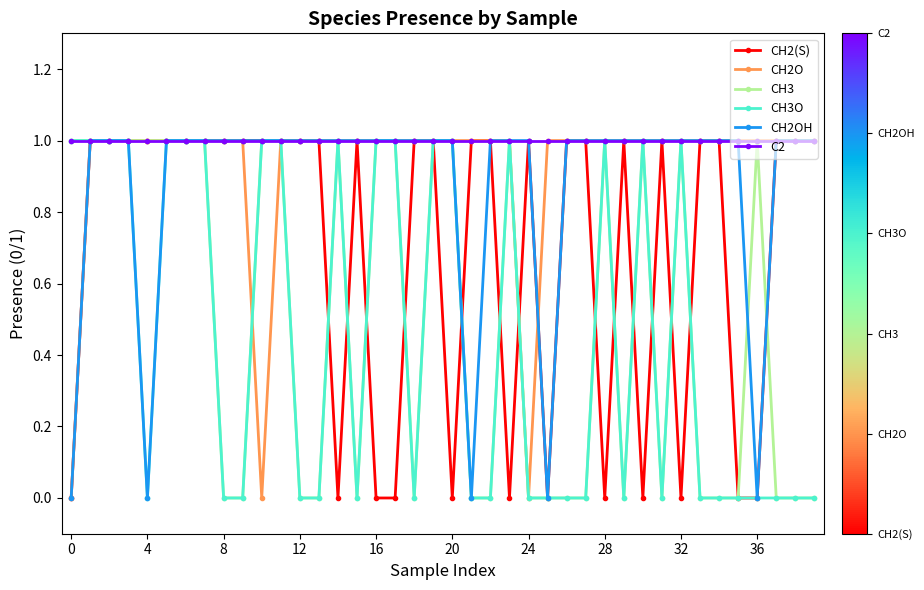

Which series has the largest total across all categories?

C2